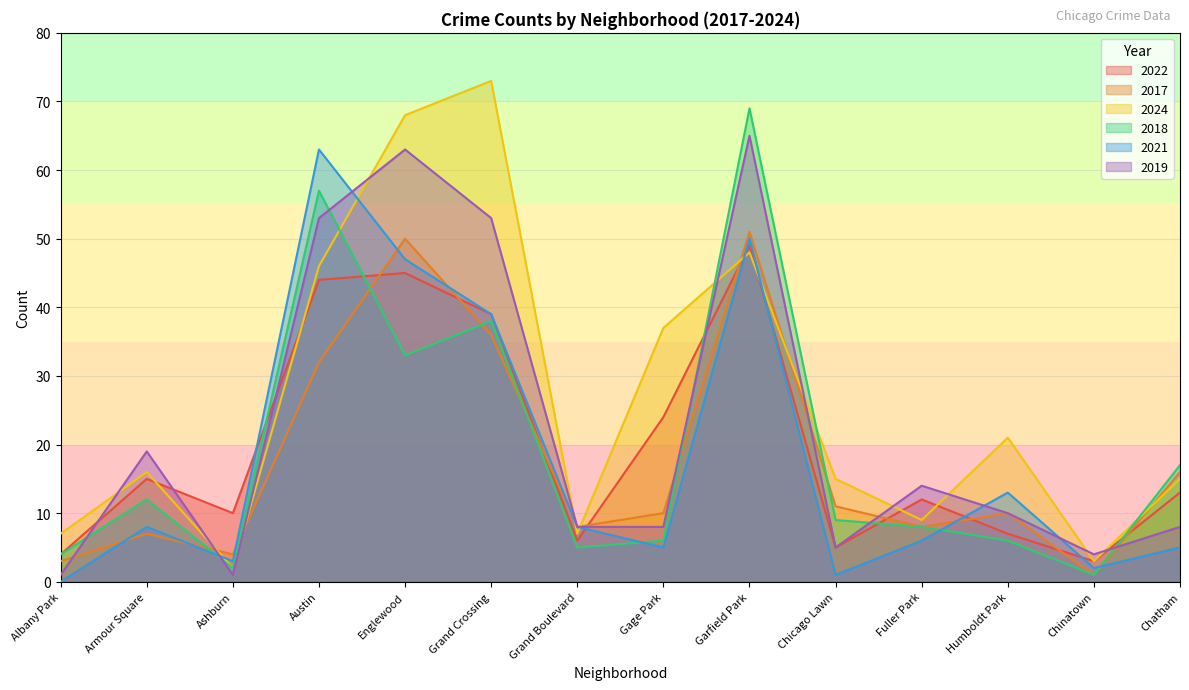

What are all the series names shown in the legend?

2022, 2017, 2024, 2018, 2021, 2019